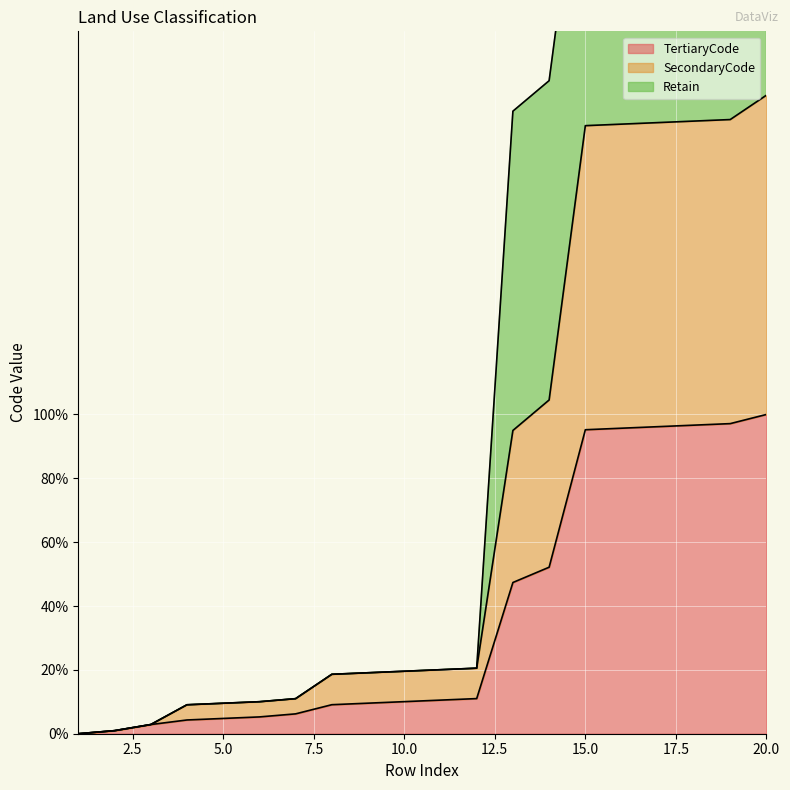

True or false: SecondaryCode has more than 2 interior local peaks.

False